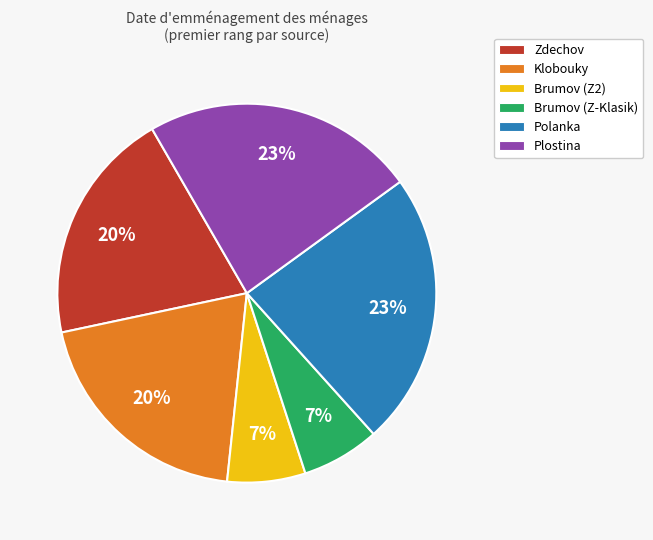

To the nearest percent, what is the average slice percentage?

17%